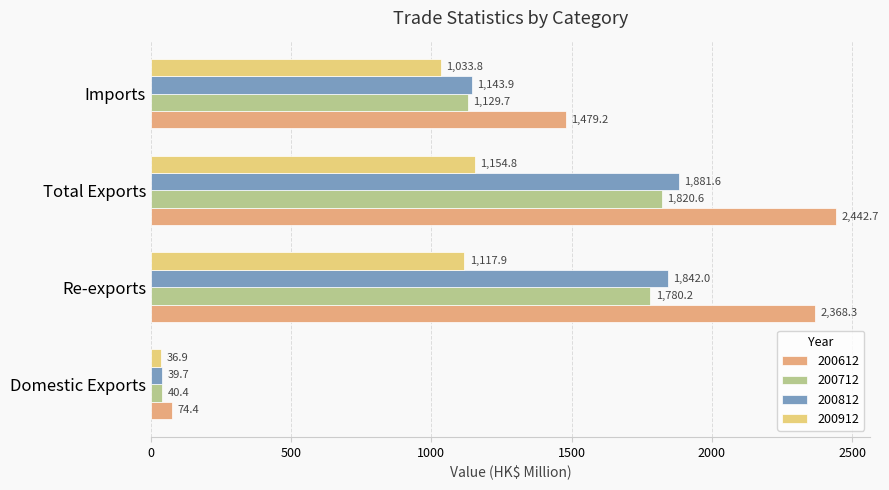

Is it true that 200612 equals 74.4 at Domestic Exports?

True